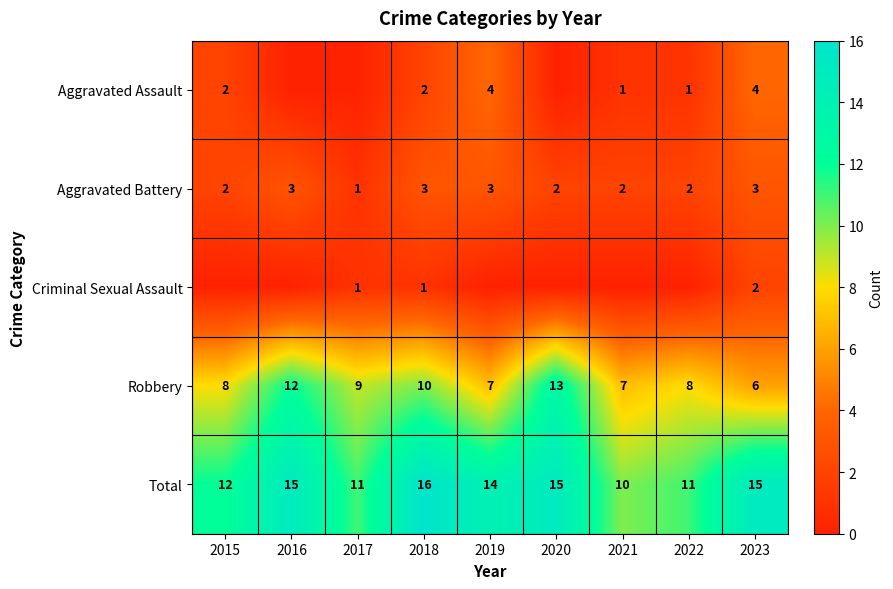

What is the difference between the second highest and second lowest values in the Total series?

4